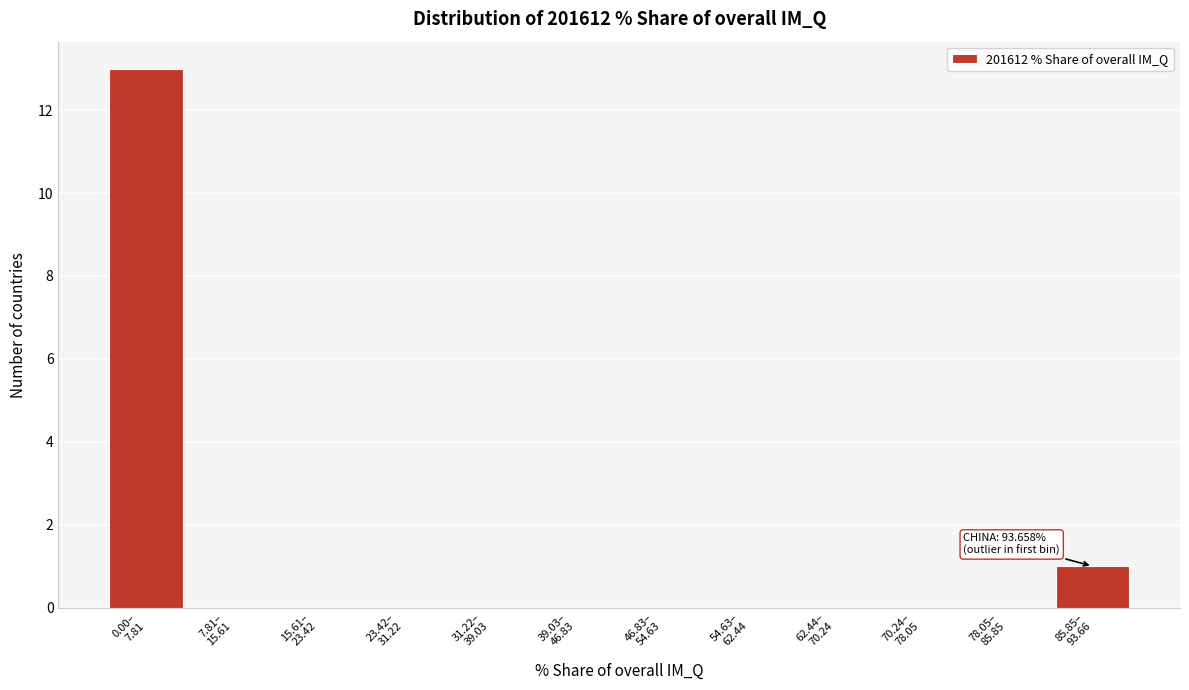

What is the maximum value shown in the chart?

13